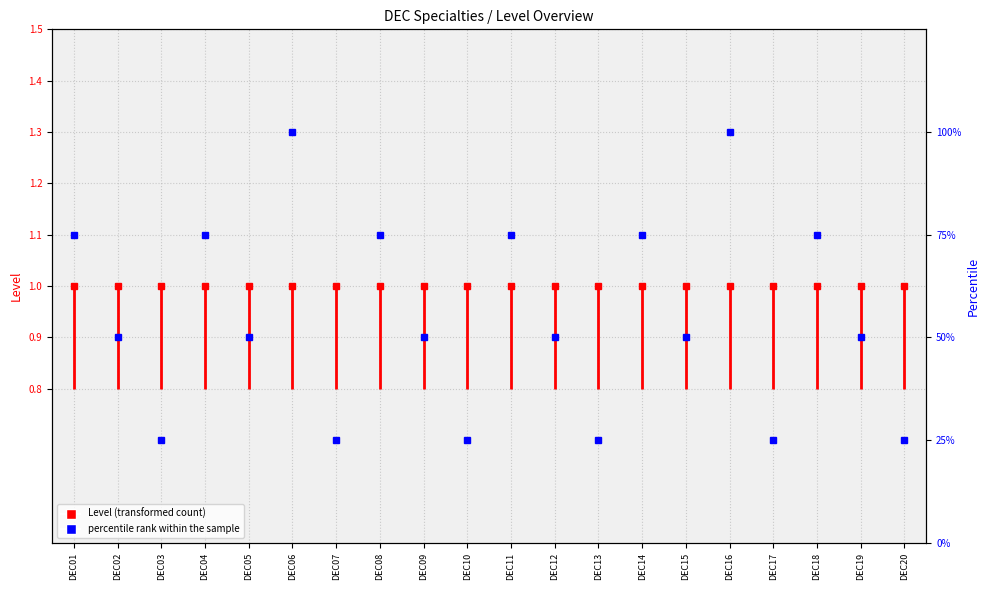

True or false: the data shows 40 at DEC10.

False